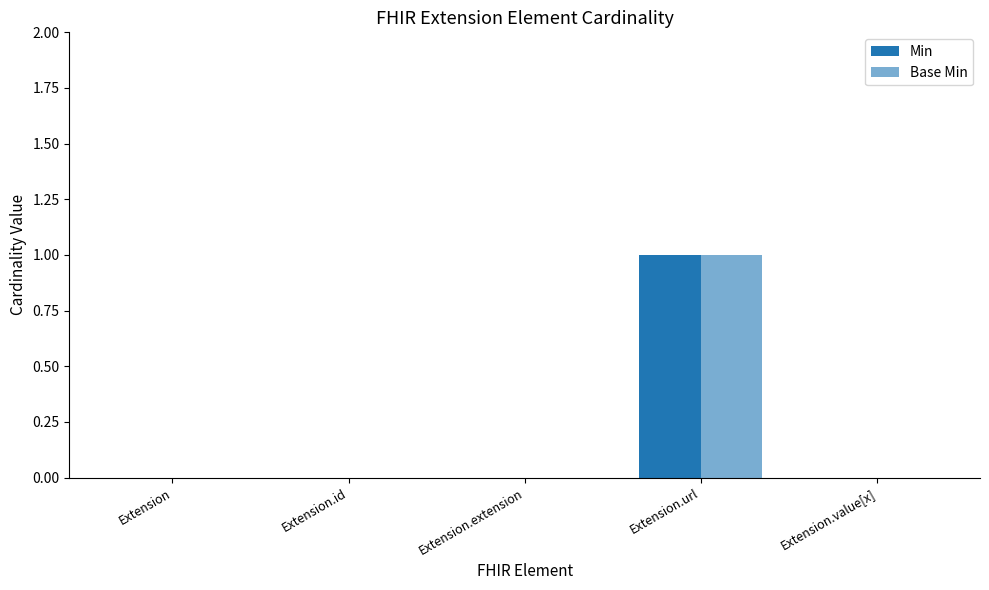

At which label does Min reach its minimum?

Extension